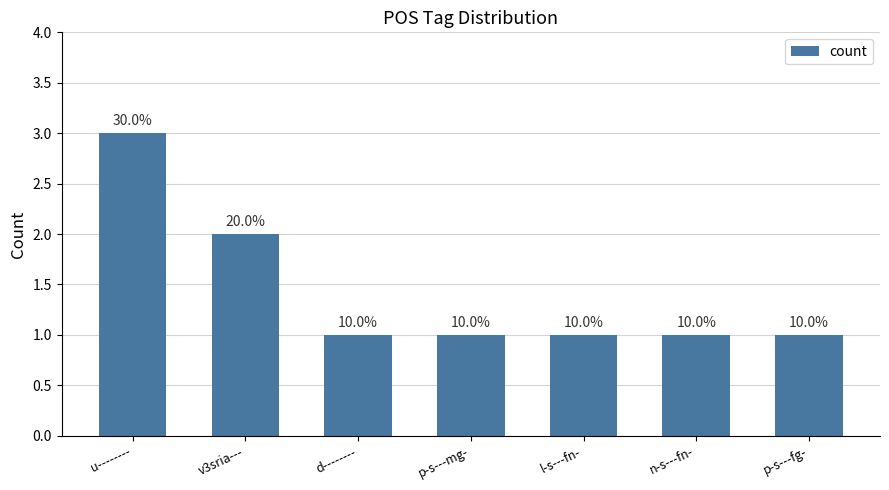

Reading left to right, list all the values displayed in this chart.

u--------=3	v3sria---=2	d--------=1	p-s---mg-=1	l-s---fn-=1	n-s---fn-=1	p-s---fg-=1